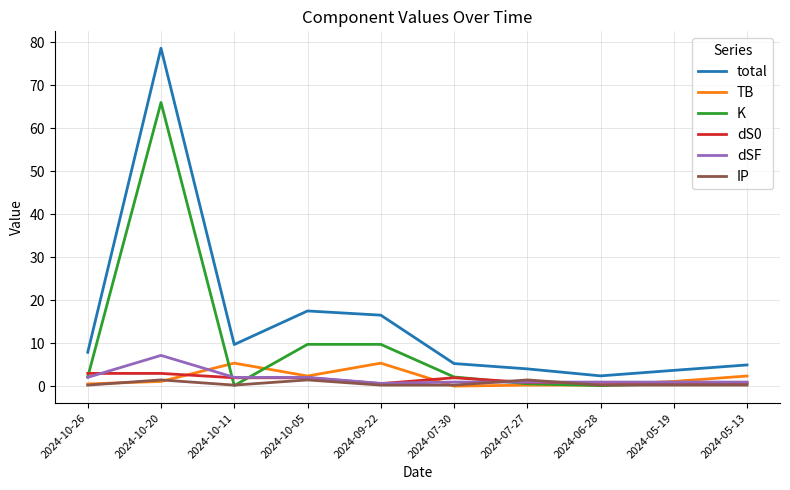

Read the total value at 2024-10-26.

7.9